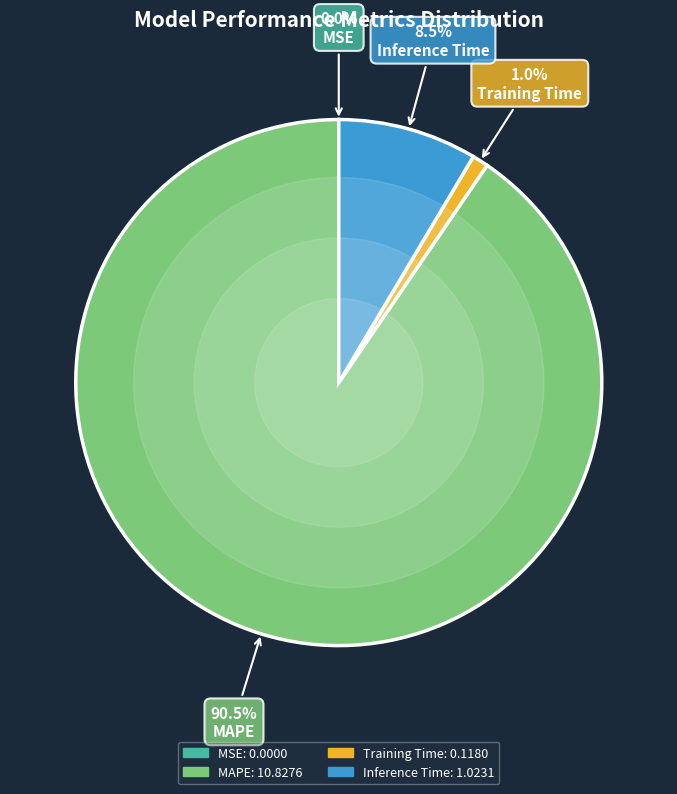

Is there a majority slice in this chart?

Yes